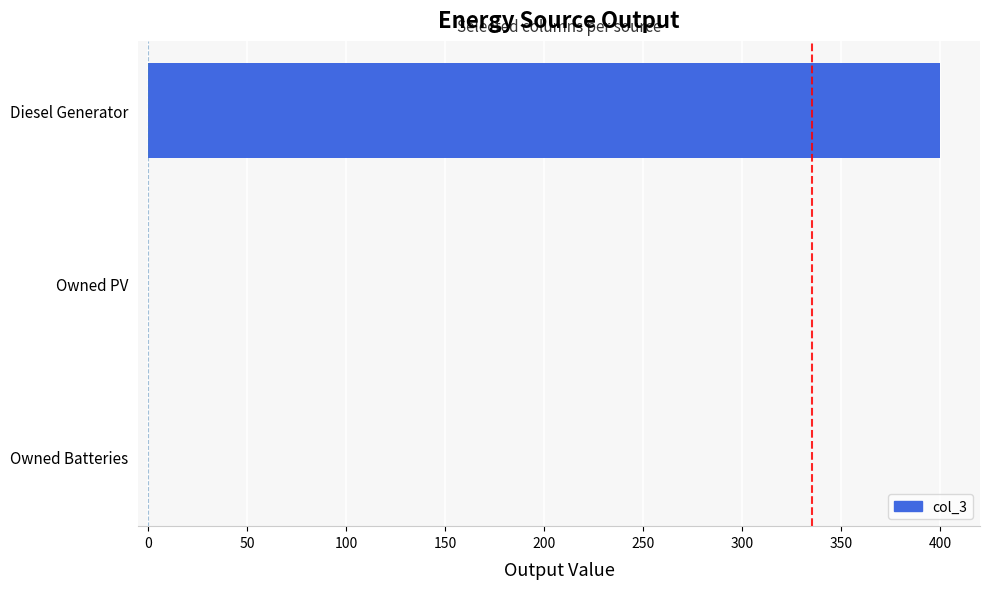

Between Owned PV and Diesel Generator, which is larger?

Diesel Generator